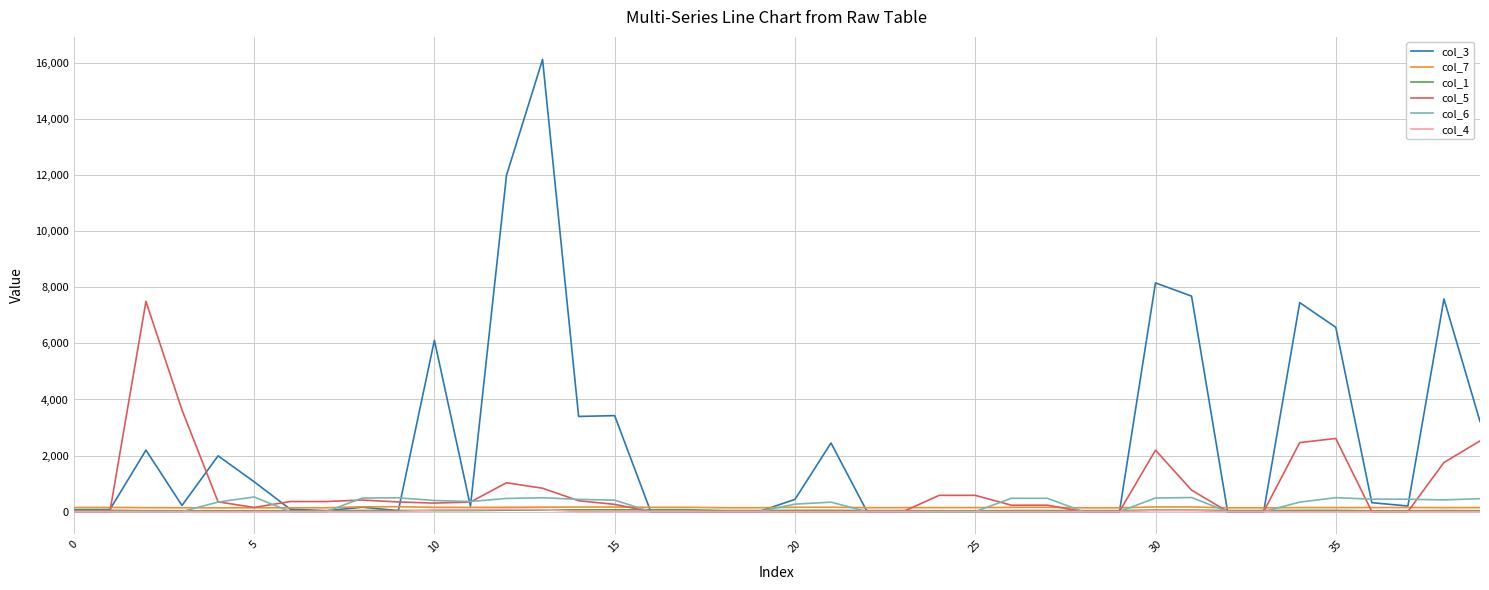

What is the highest value of the col_6 series?

521.4